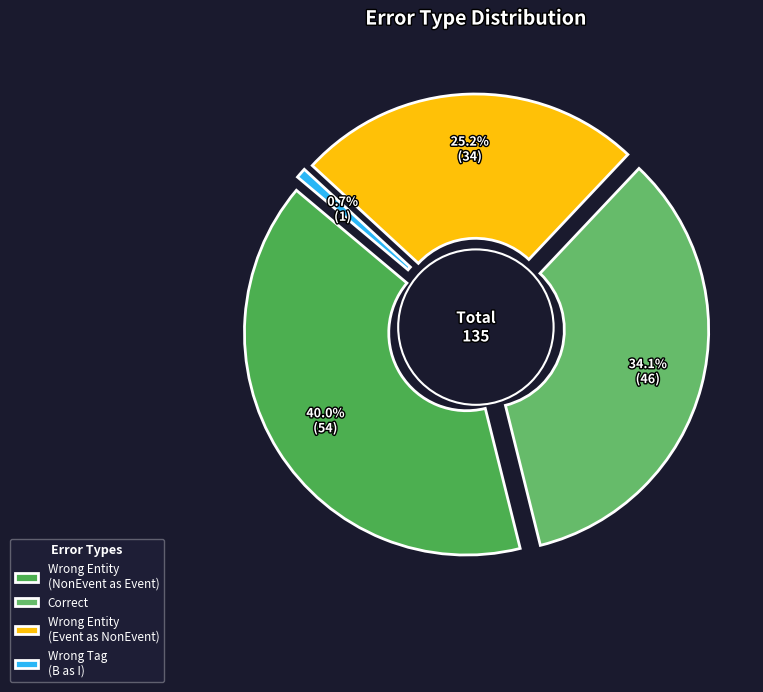

To the nearest percent, what portion does Correct represent?

34%